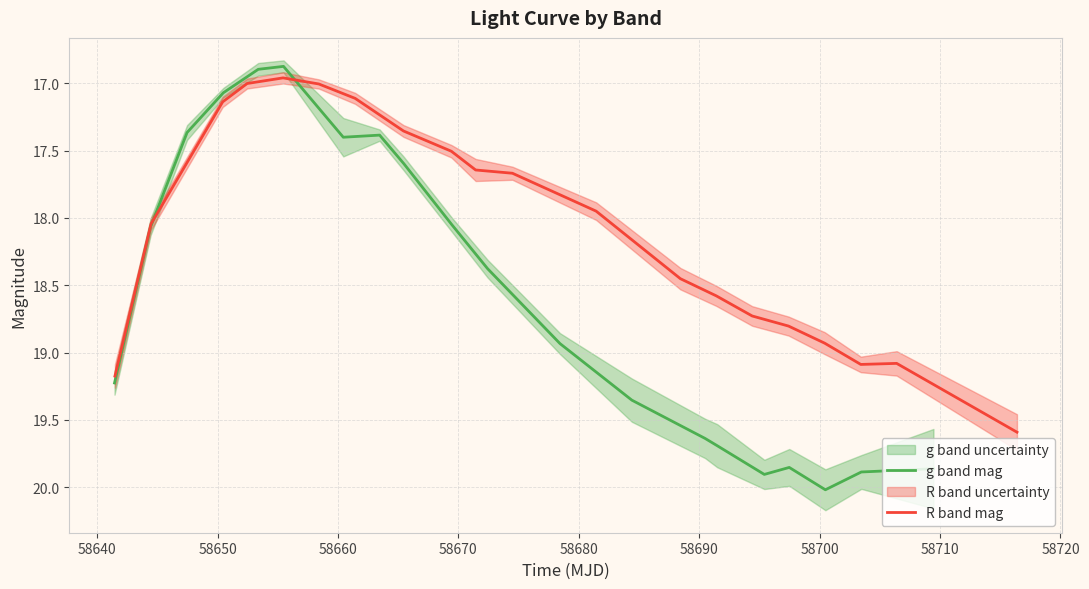

What is the difference between the second highest and minimum values in the g band mag series?

3.0